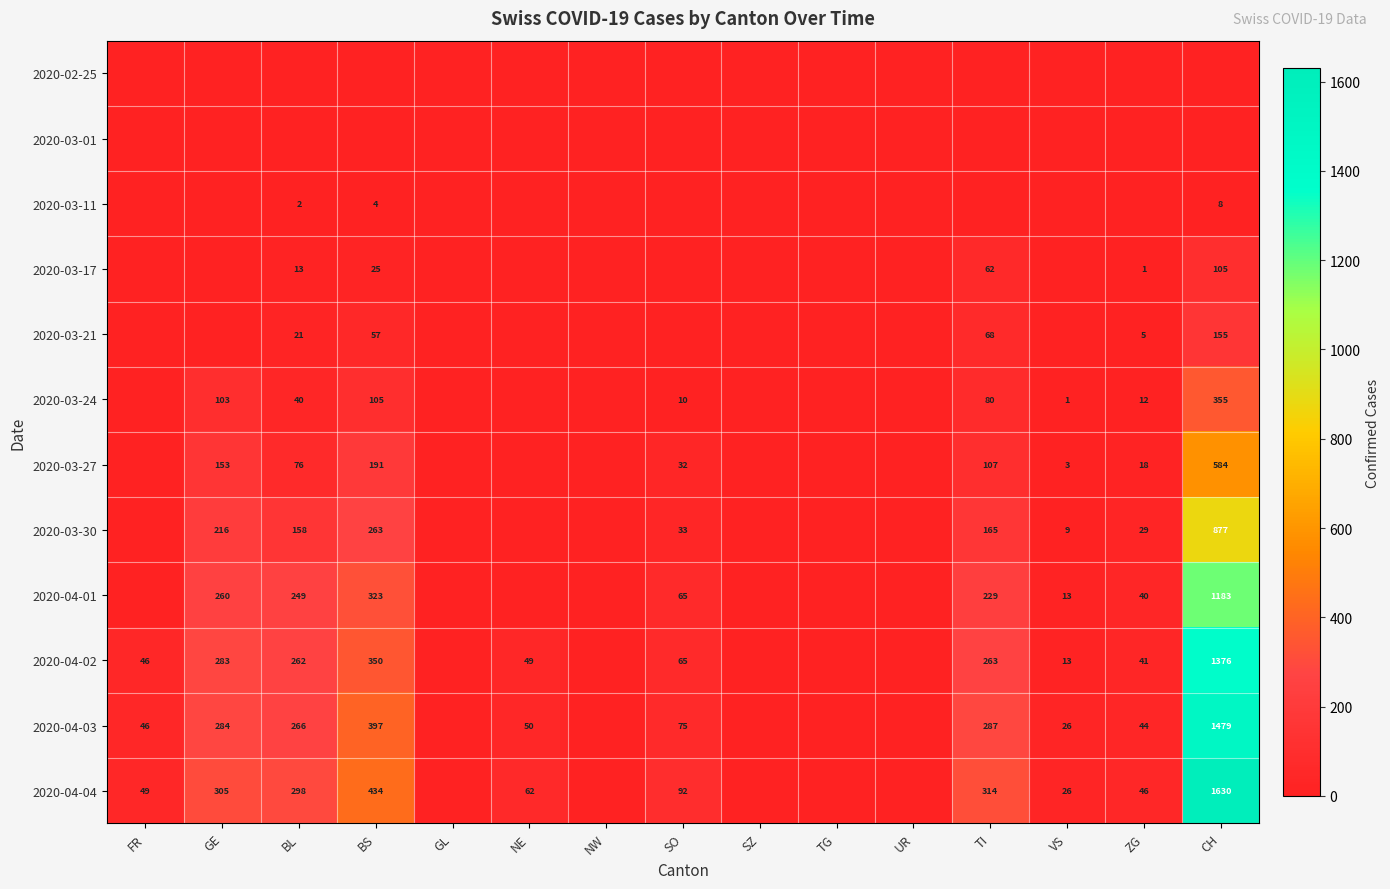

Is it true that 2020-03-17 equals 12 at TI?

False